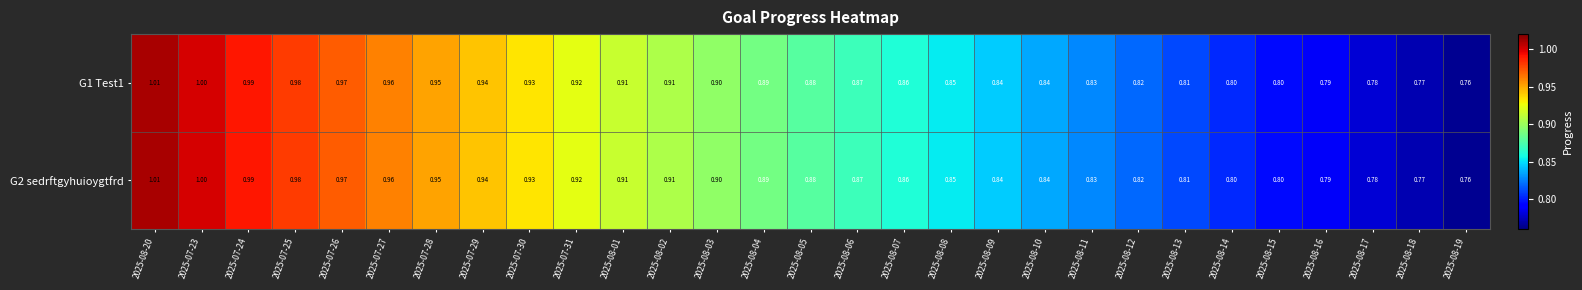

Is the value of G1 Test1 at 2025-08-19 greater than the value of G2 sedrftgyhuioygtfrd at 2025-08-17?

No